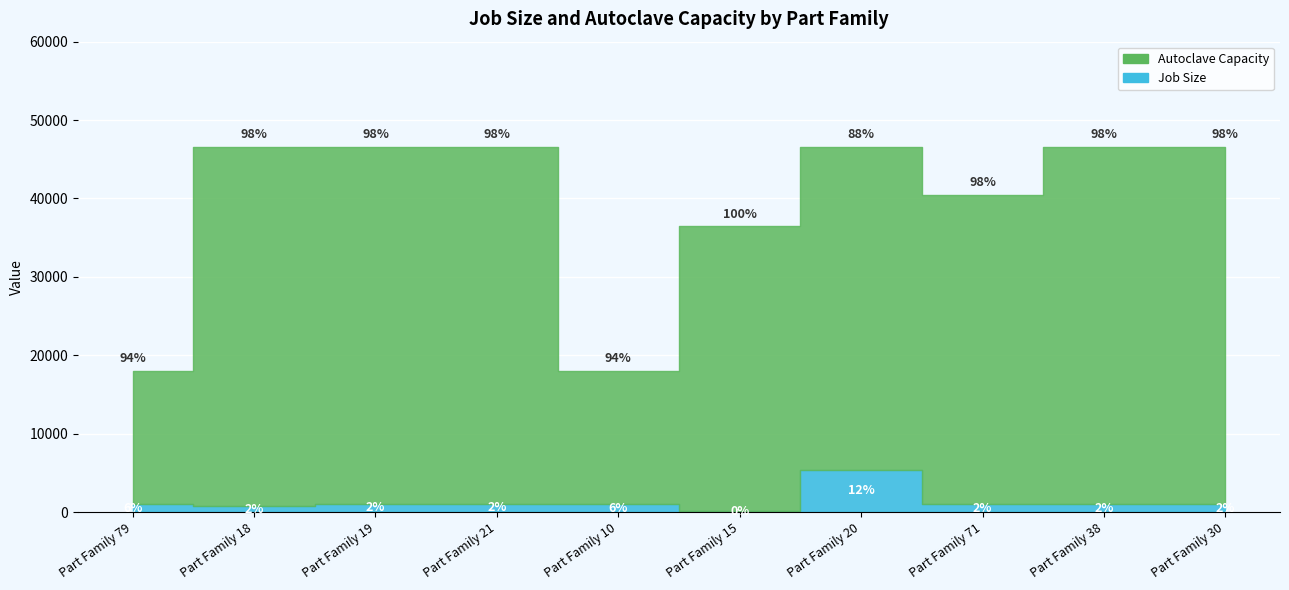

Is it true that Autoclave Capacity equals 55380.2 at Part Family 71?

False